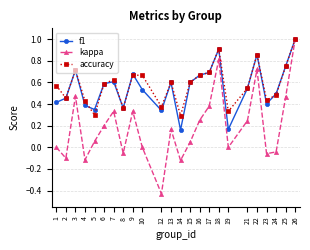

How many interior local peaks does the f1 series have?

6